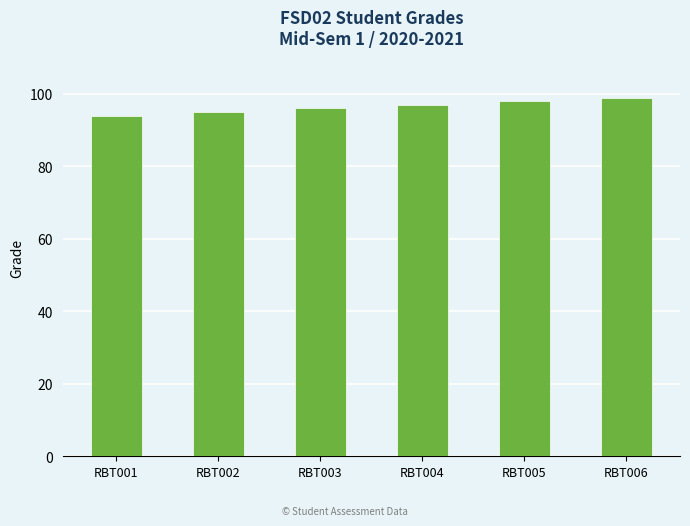

What is the sum of the values at RBT005 and RBT006?

197